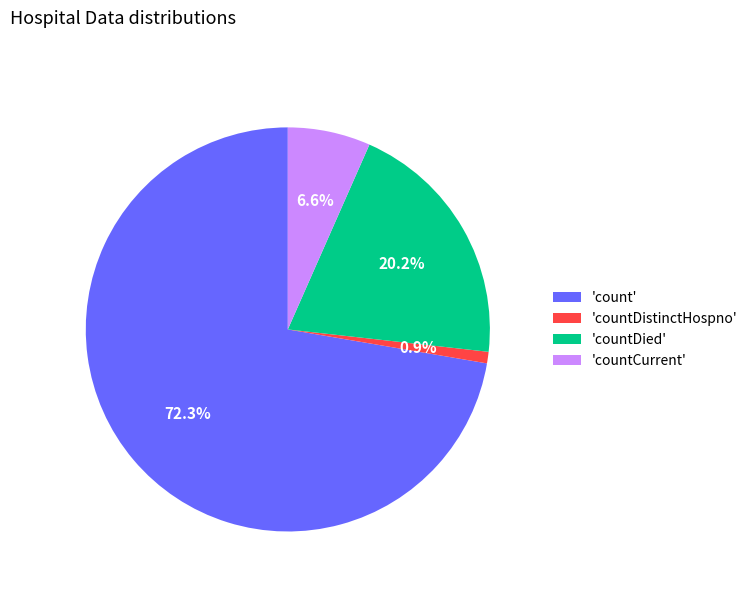

How many segments does this pie chart have?

4